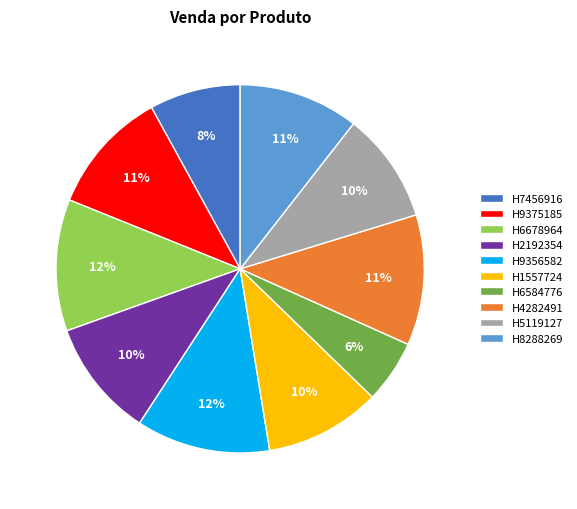

To the nearest percent, what is the difference between the largest and smallest slice percentages?

6%